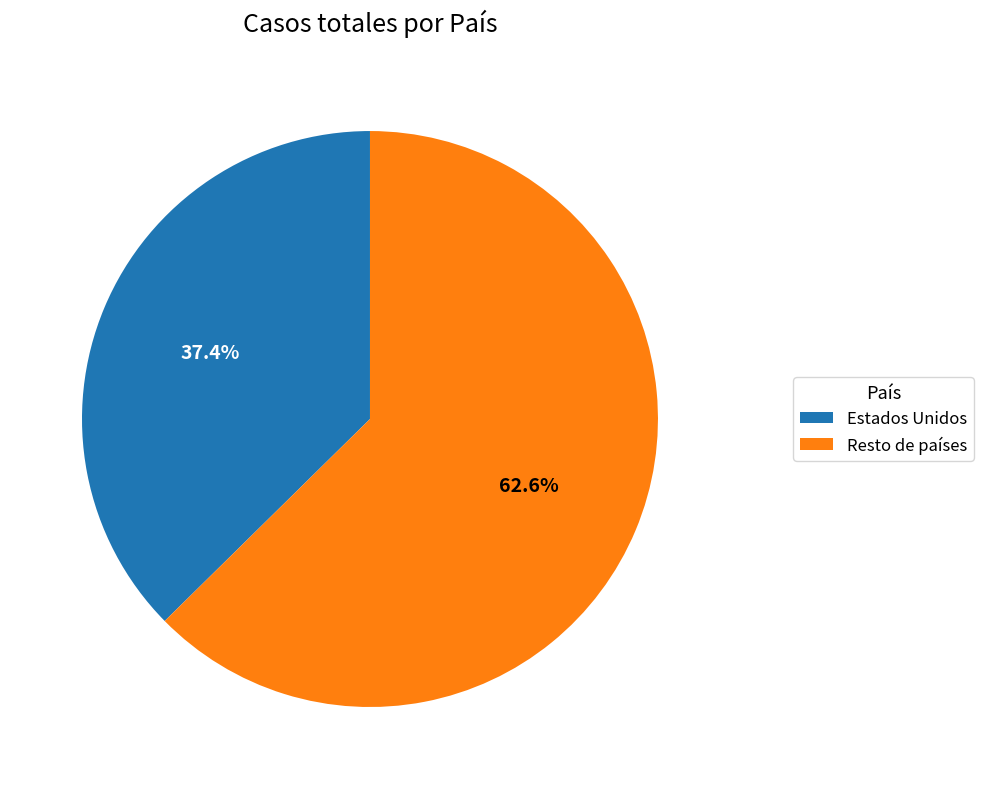

To the nearest percent, what is the average slice percentage?

50%